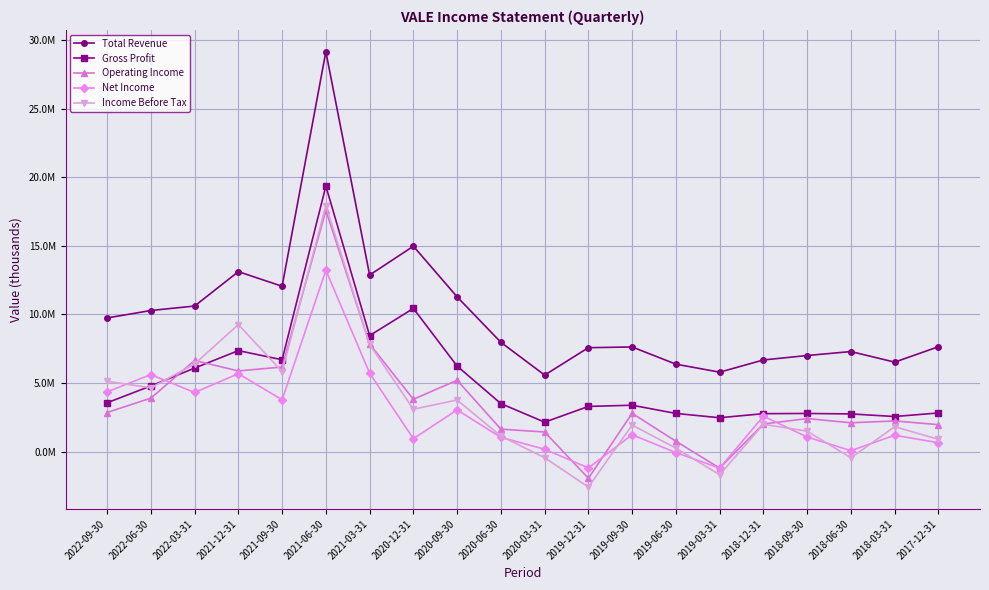

How many interior local peaks does the Operating Income series have?

6